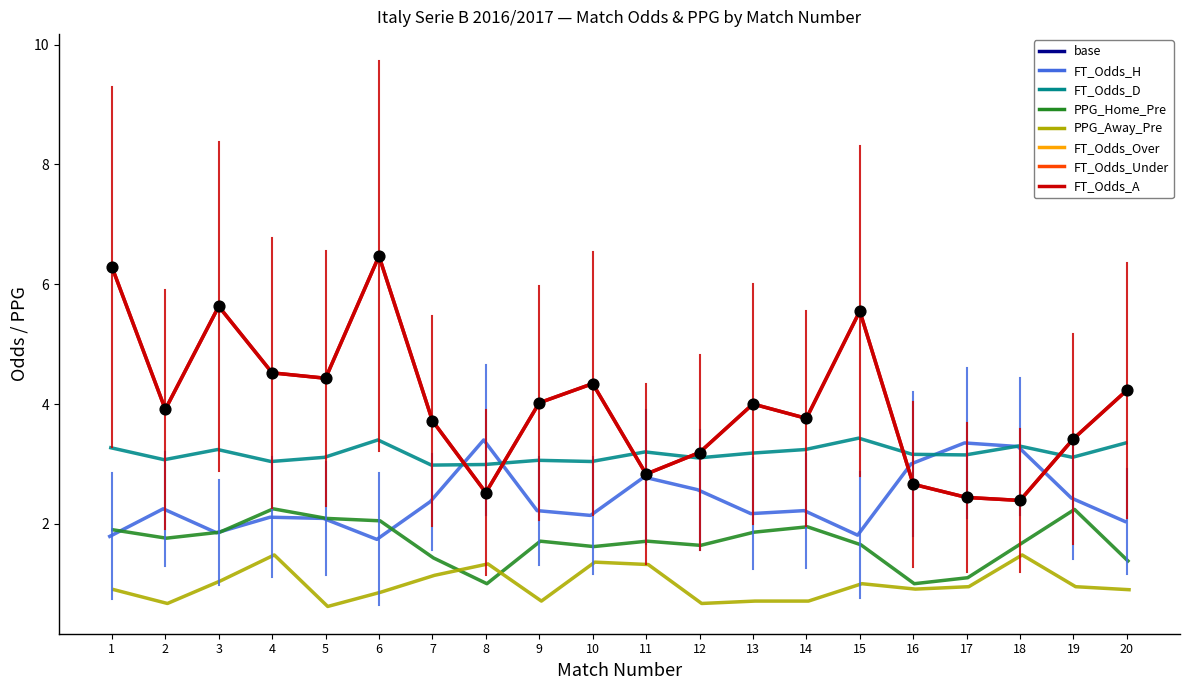

Is the value of PPG_Home_Pre at 10 greater than the value of FT_Odds_A at 4?

No